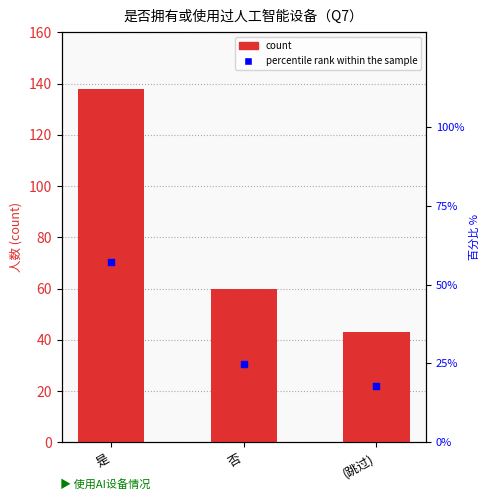

Which series has the largest total across all categories?

count